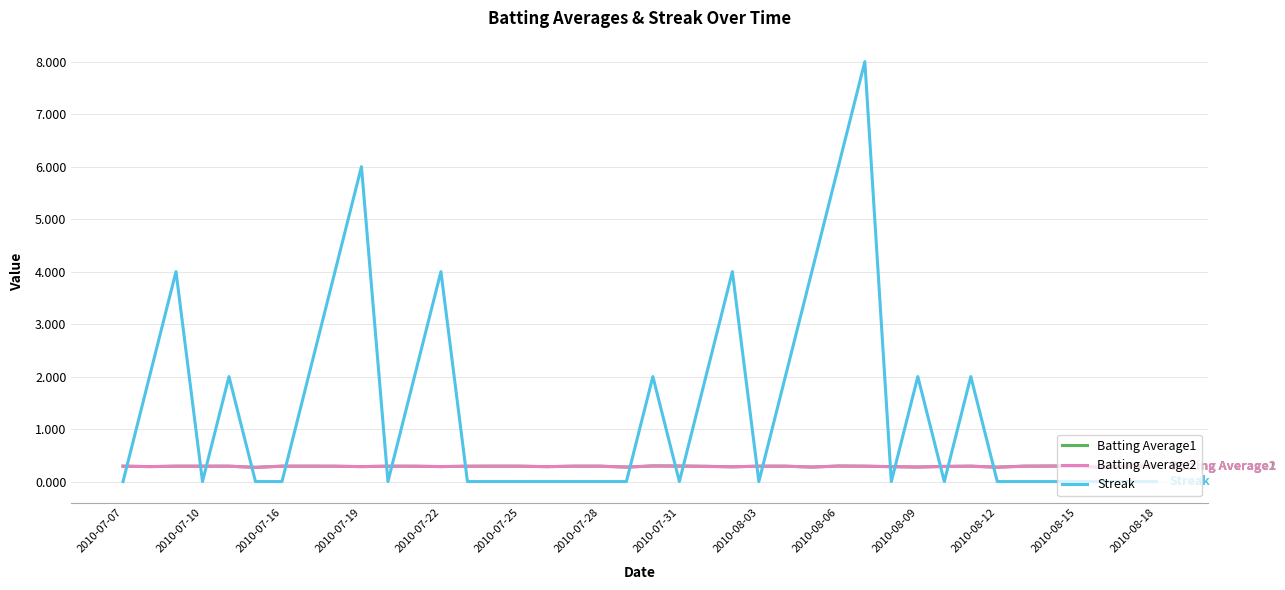

What is the maximum value for Batting Average1?

0.3